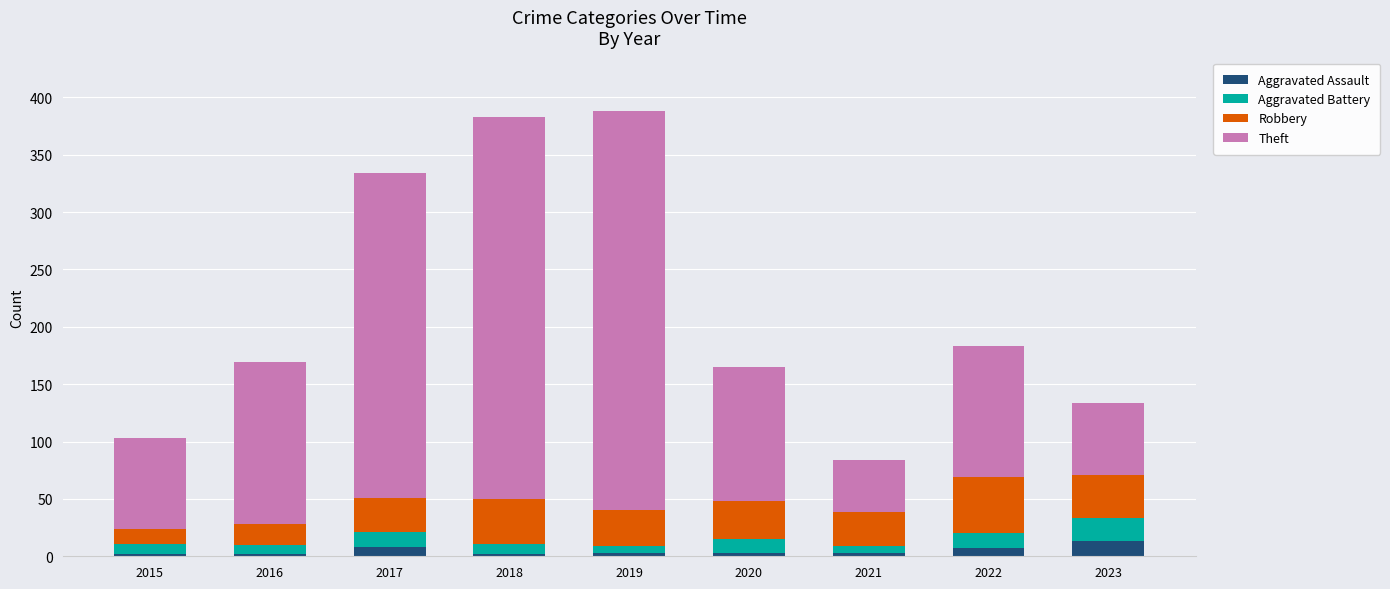

What are all the series names shown in the legend?

Aggravated Assault, Aggravated Battery, Robbery, Theft